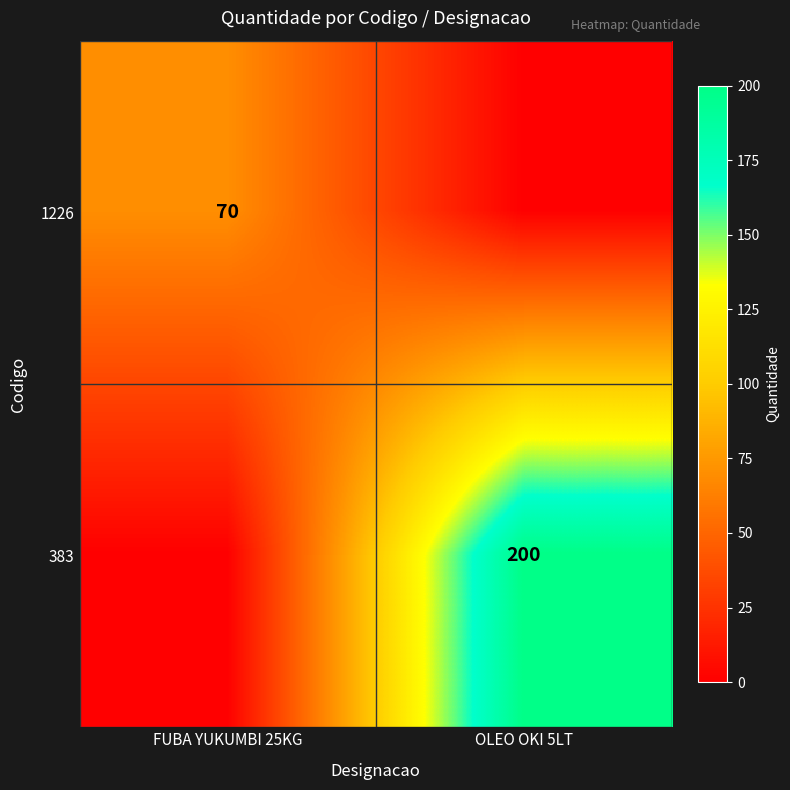

How many data points does each series have?

2